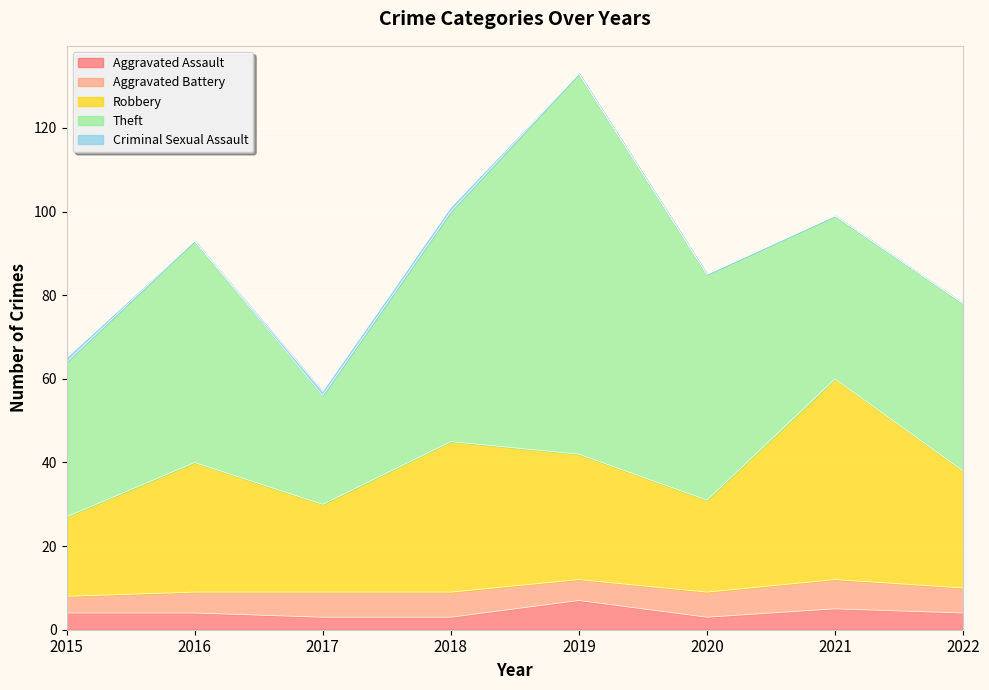

True or false: Aggravated Assault and Total intersect in this chart.

False